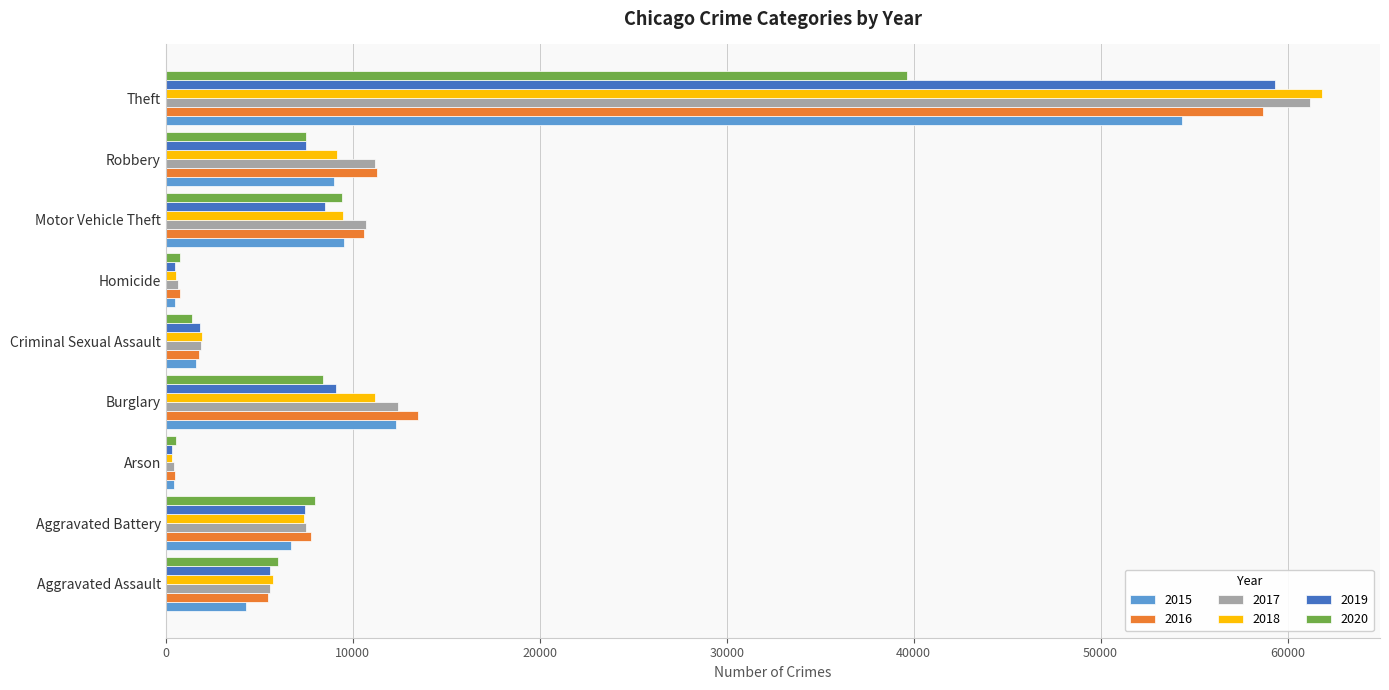

How many distinct data groups are displayed?

6